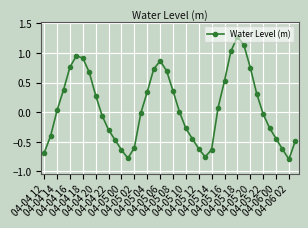

How many interior local peaks (higher than both neighbors) does the data have?

3